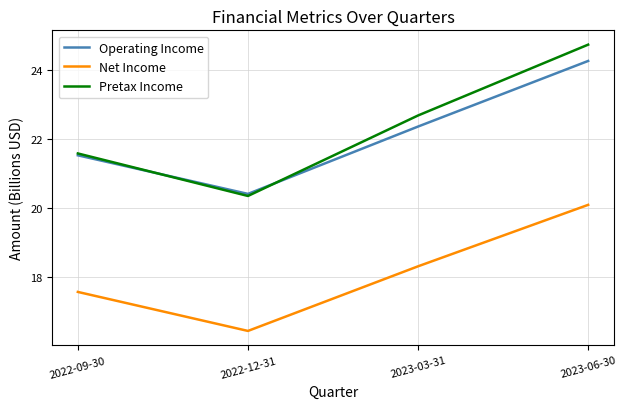

Is it true that Operating Income equals 24.3 at 2023-06-30?

True